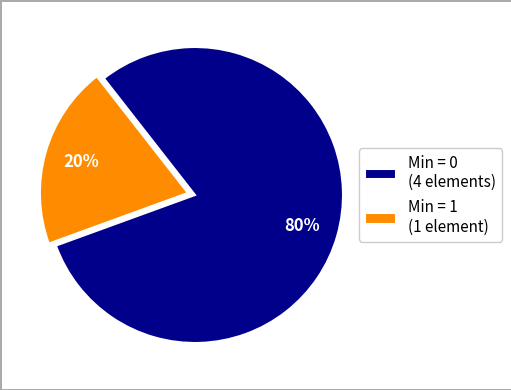

To the nearest percent, what is the combined percentage of Min = 1 (1 element) and Min = 0 (4 elements)?

100%